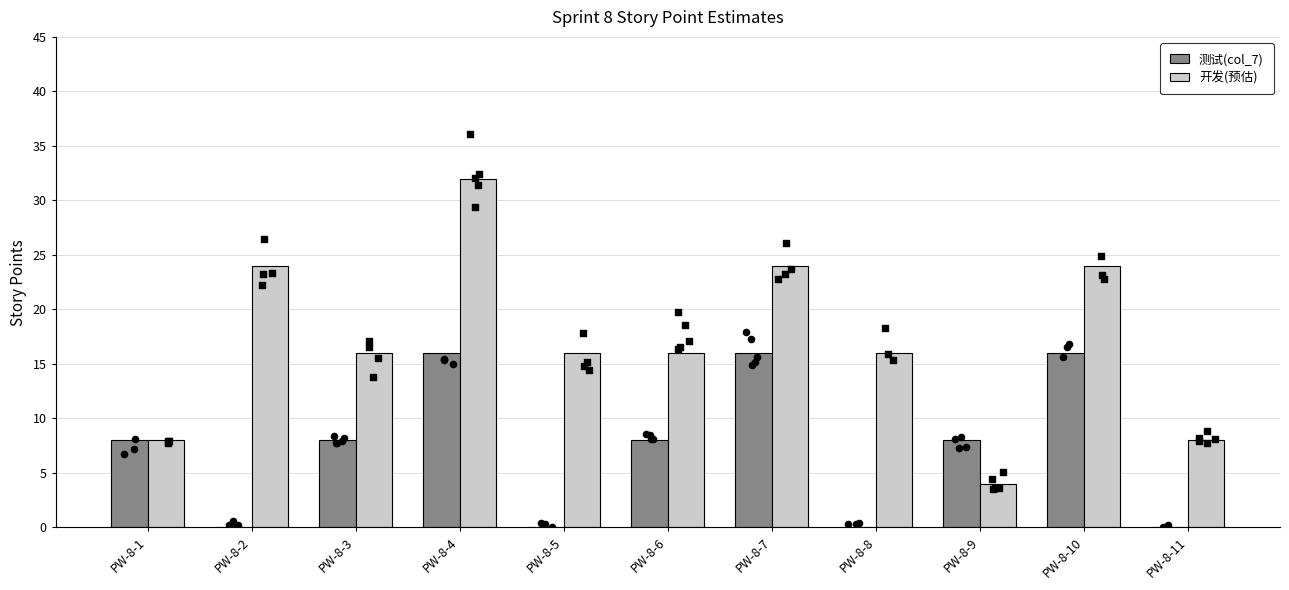

Is the value of 测试(col_7) at PW-8-3 greater than the value of 开发(预估) at PW-8-6?

No